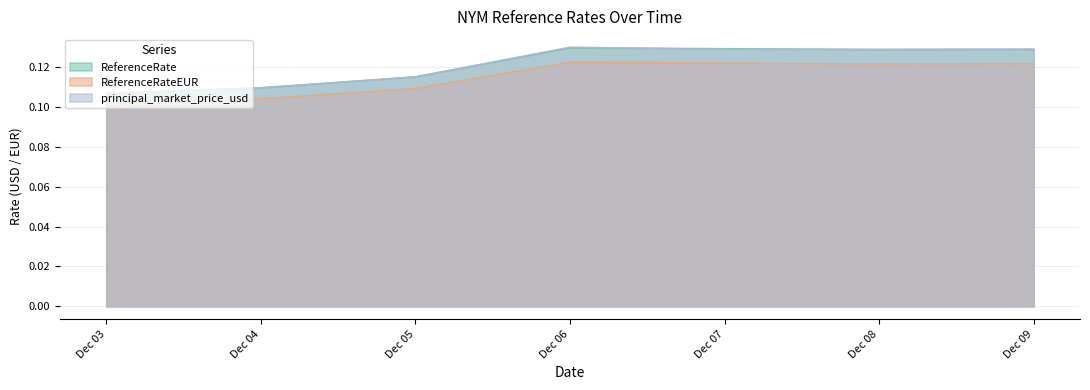

True or false: ReferenceRateEUR has more than 2 interior local peaks.

False